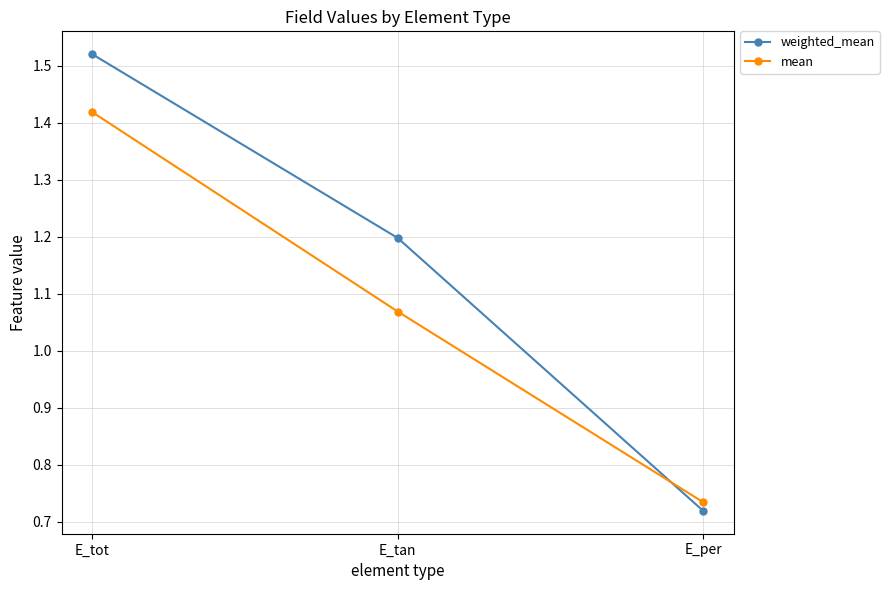

Rank the series by their average value, from lowest to highest.

mean, weighted_mean